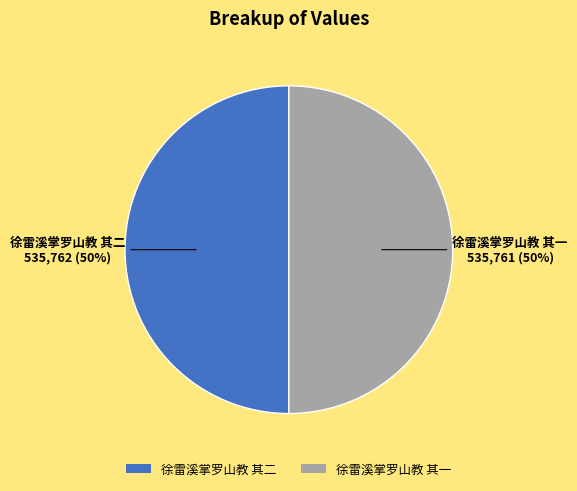

What is the ratio of the value at 徐雷溪掌罗山教 其二 to the value at 徐雷溪掌罗山教 其一?

1.0